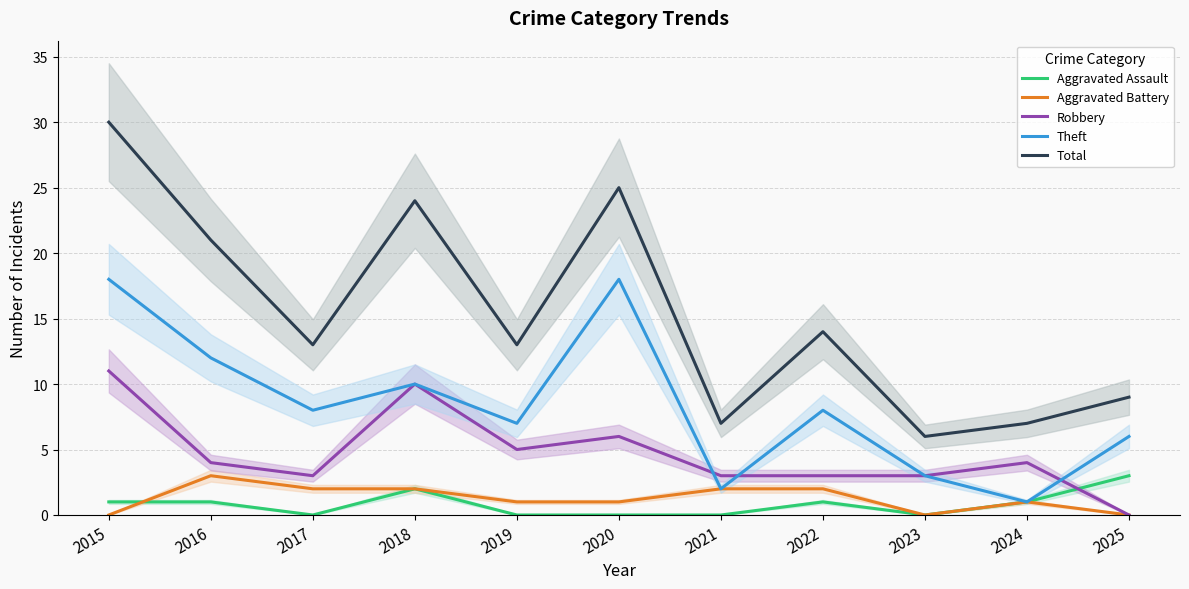

List the labels in order of Theft value, smallest first.

2024, 2021, 2023, 2025, 2019, 2017, 2022, 2018, 2016, 2015, 2020